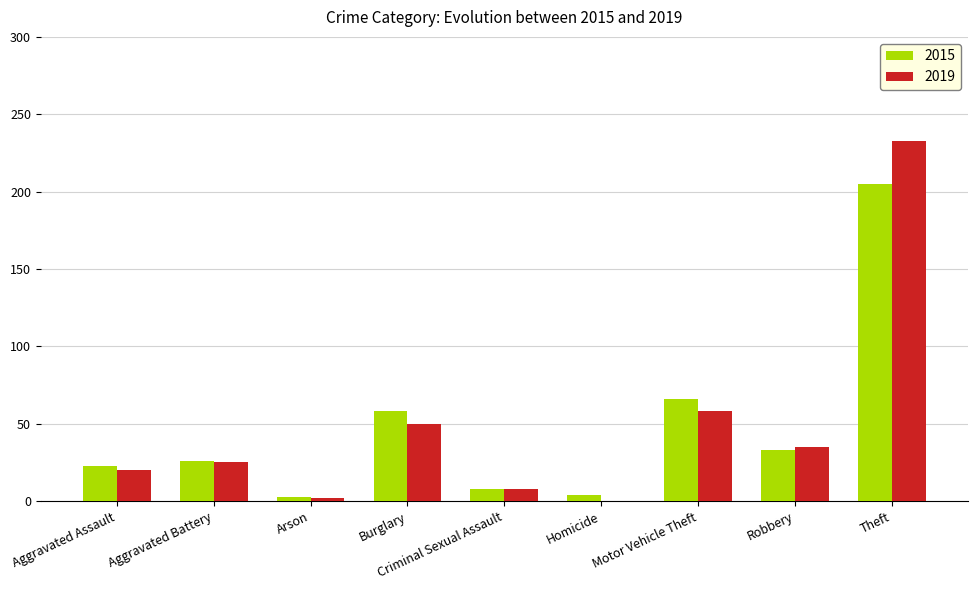

How many series are shown in this chart?

2